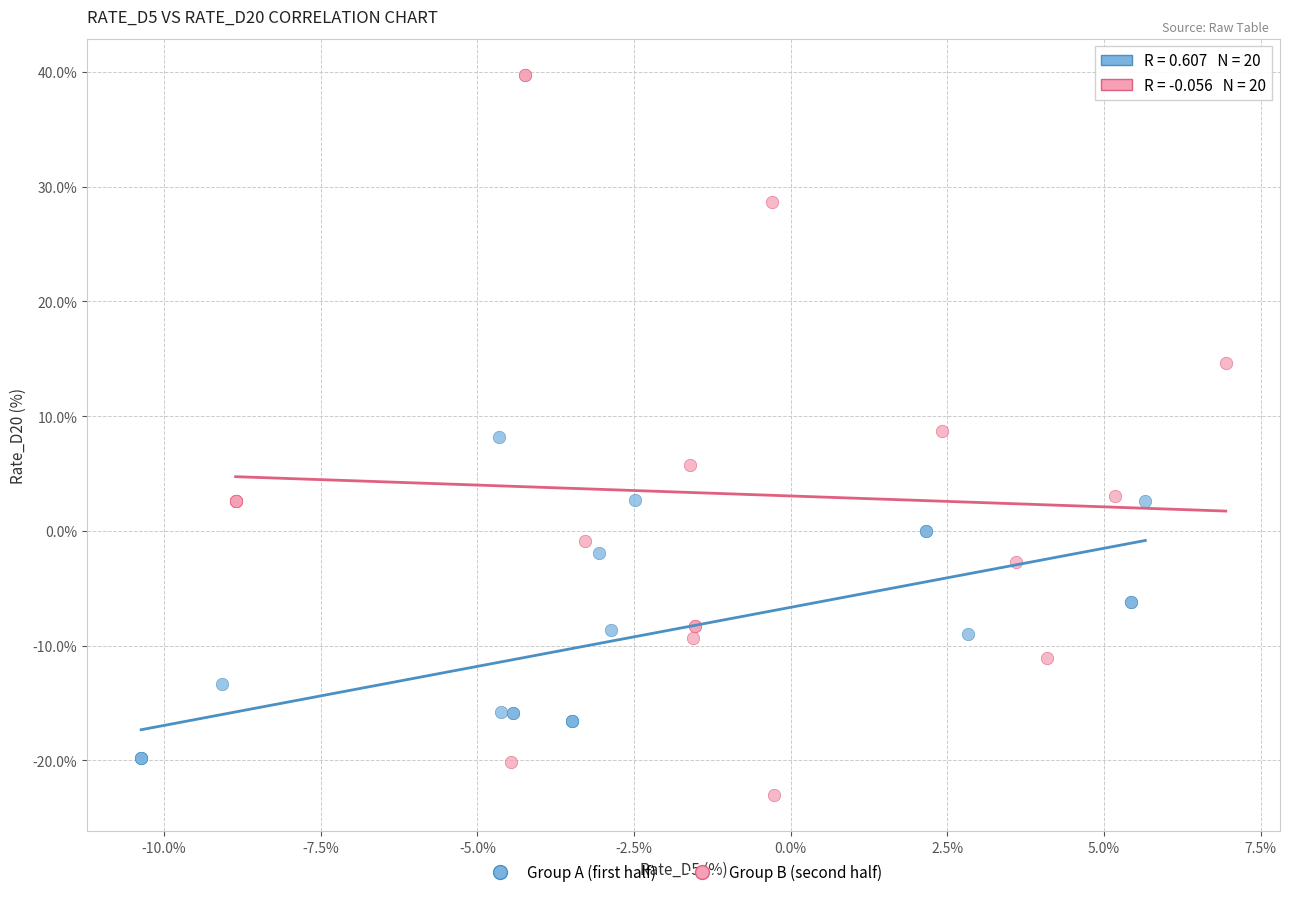

Which series contains the lowest Y value?

Group B (second half)